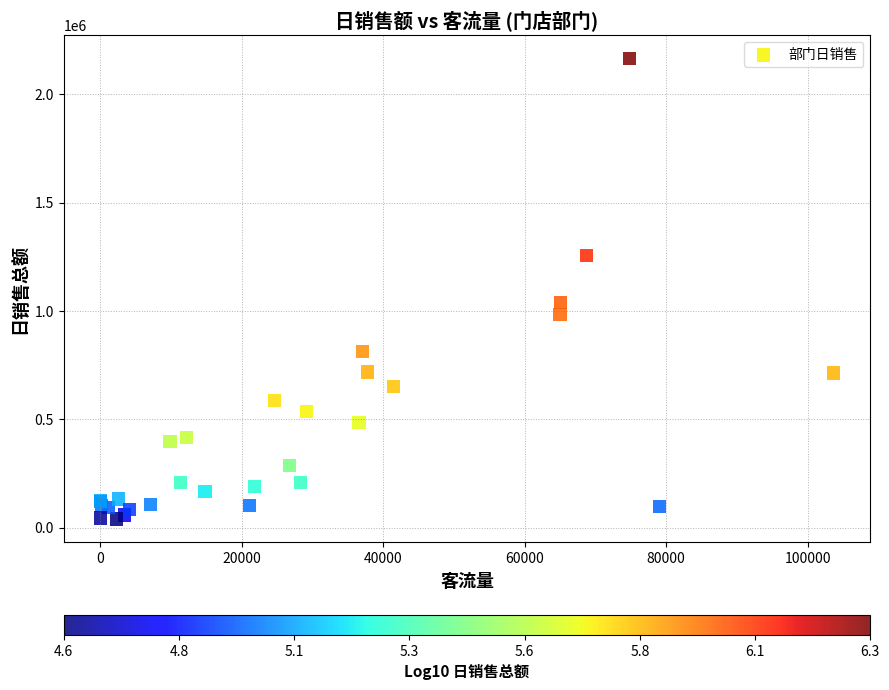

What Y value in the scatter plot is closest to 1103373?

1038373.0